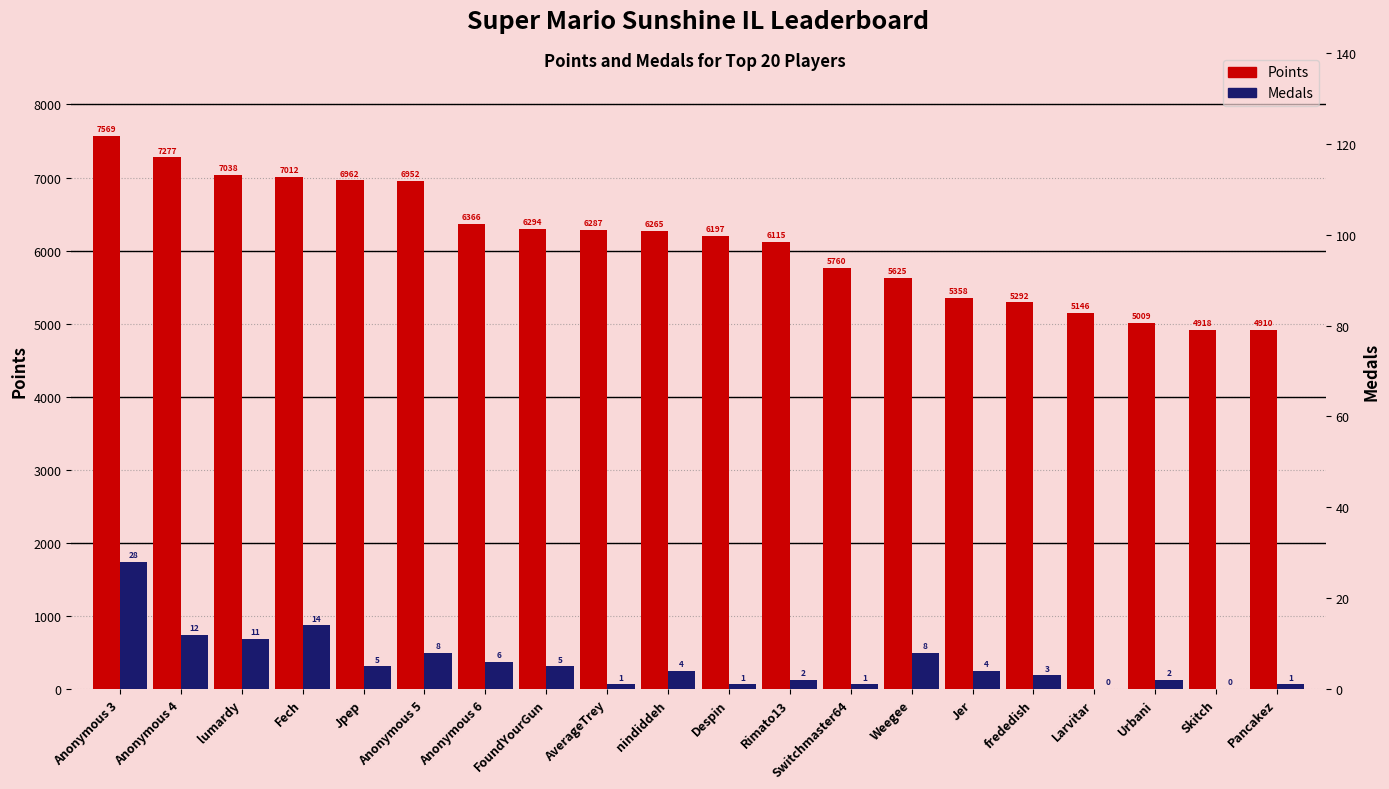

Reading left to right, list all the values displayed in this chart.

Points: Anonymous 3=7569	Anonymous 4=7277	lumardy=7038	Fech=7012	Jpep=6962	Anonymous 5=6952	Anonymous 6=6366	FoundYourGun=6294	AverageTrey=6287	nindiddeh=6265	Despin=6197	Rimato13=6115	Switchmaster64=5760	Weegee=5625	Jer=5358	frededish=5292	Larvitar=5146	Urbani=5009	Skitch=4918	Pancakez=4910
Medals: Anonymous 3=28	Anonymous 4=12	lumardy=11	Fech=14	Jpep=5	Anonymous 5=8	Anonymous 6=6	FoundYourGun=5	AverageTrey=1	nindiddeh=4	Despin=1	Rimato13=2	Switchmaster64=1	Weegee=8	Jer=4	frededish=3	Larvitar=0	Urbani=2	Skitch=0	Pancakez=1